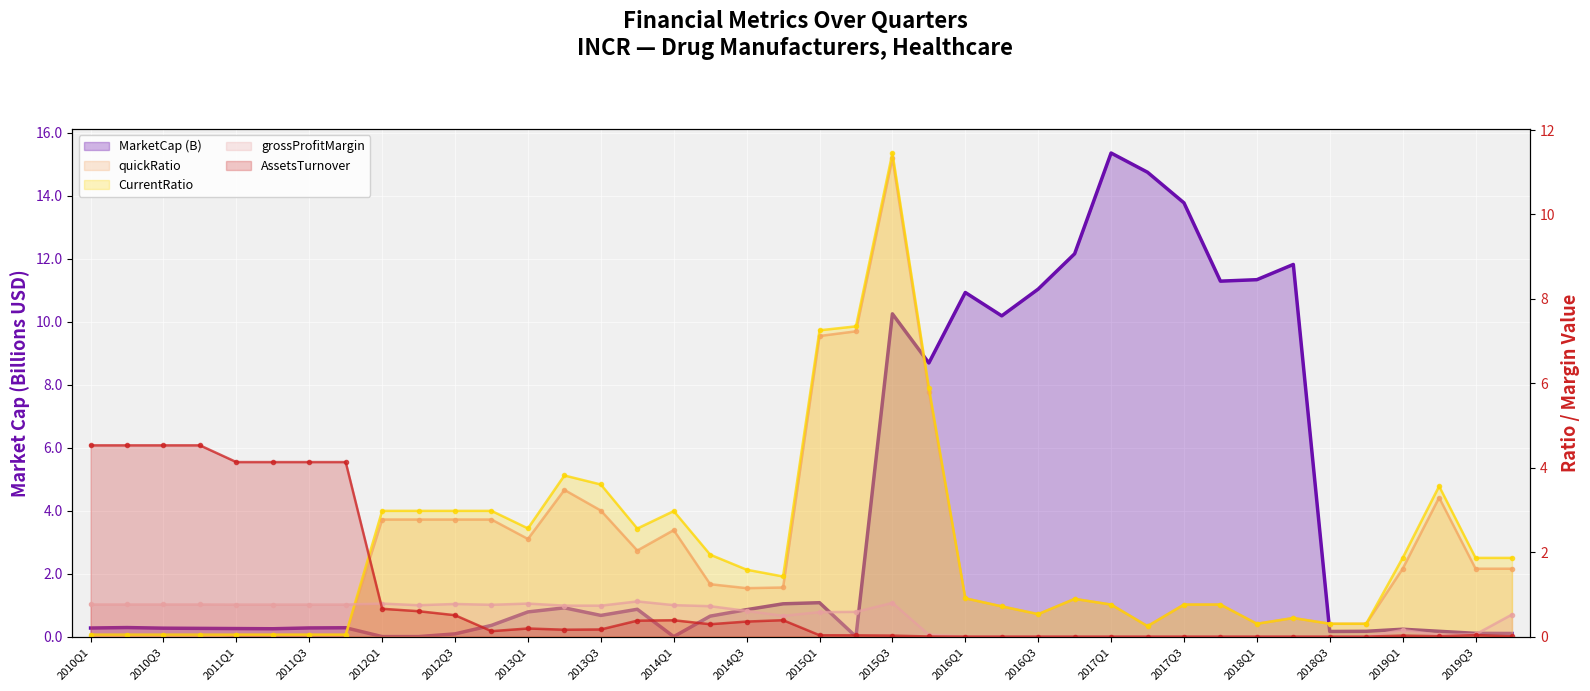

How many data points does each series have?

40